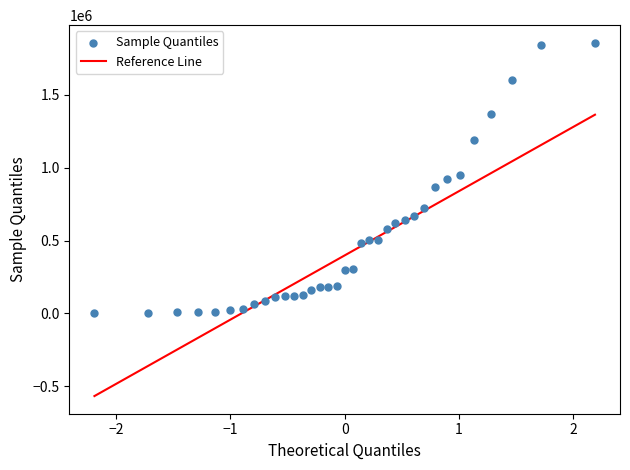

What is the range of Y values (max minus min)?

1854770